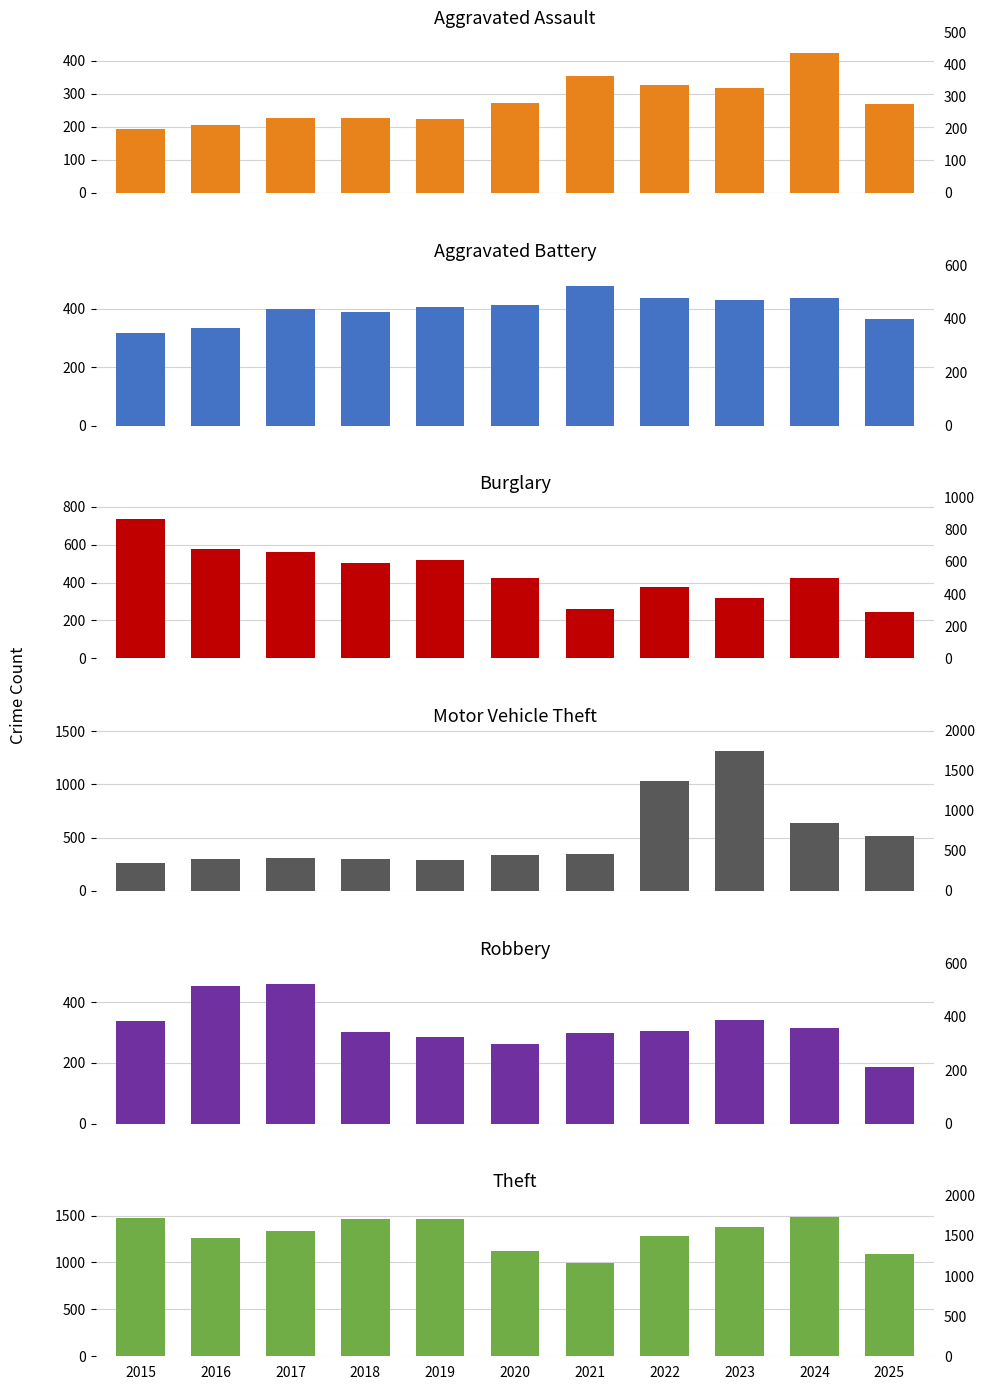

Reading left to right, extract all data points from this chart.

Aggravated Assault: 2015=194	2016=206	2017=225	2018=225	2019=223	2020=273	2021=352	2022=327	2023=318	2024=422	2025=270
Aggravated Battery: 2015=316	2016=336	2017=400	2018=389	2019=407	2020=415	2021=479	2022=439	2023=431	2024=438	2025=365
Burglary: 2015=738	2016=576	2017=562	2018=506	2019=517	2020=425	2021=261	2022=379	2023=316	2024=426	2025=243
Motor Vehicle Theft: 2015=263	2016=304	2017=312	2018=298	2019=290	2020=333	2021=348	2022=1031	2023=1310	2024=635	2025=515
Robbery: 2015=337	2016=454	2017=460	2018=301	2019=287	2020=263	2021=300	2022=304	2023=340	2024=315	2025=186
Theft: 2015=1474	2016=1259	2017=1339	2018=1461	2019=1459	2020=1120	2021=998	2022=1279	2023=1373	2024=1487	2025=1086